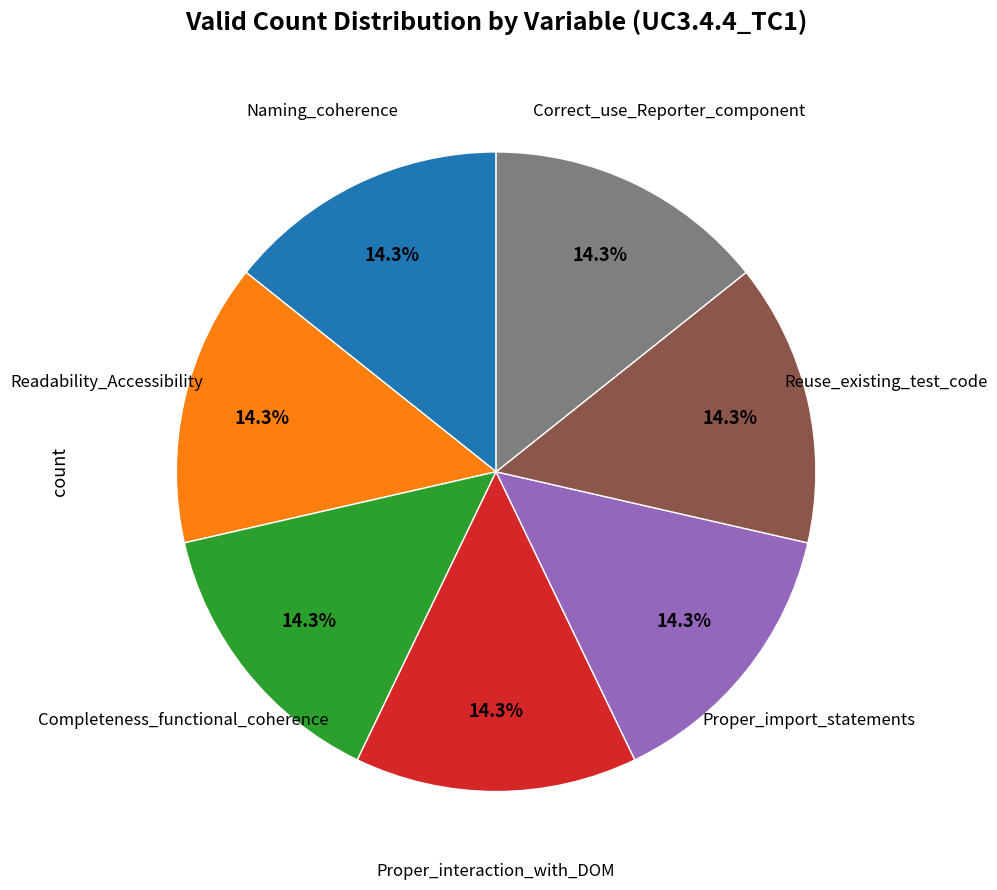

Count the number of slices in the pie.

7